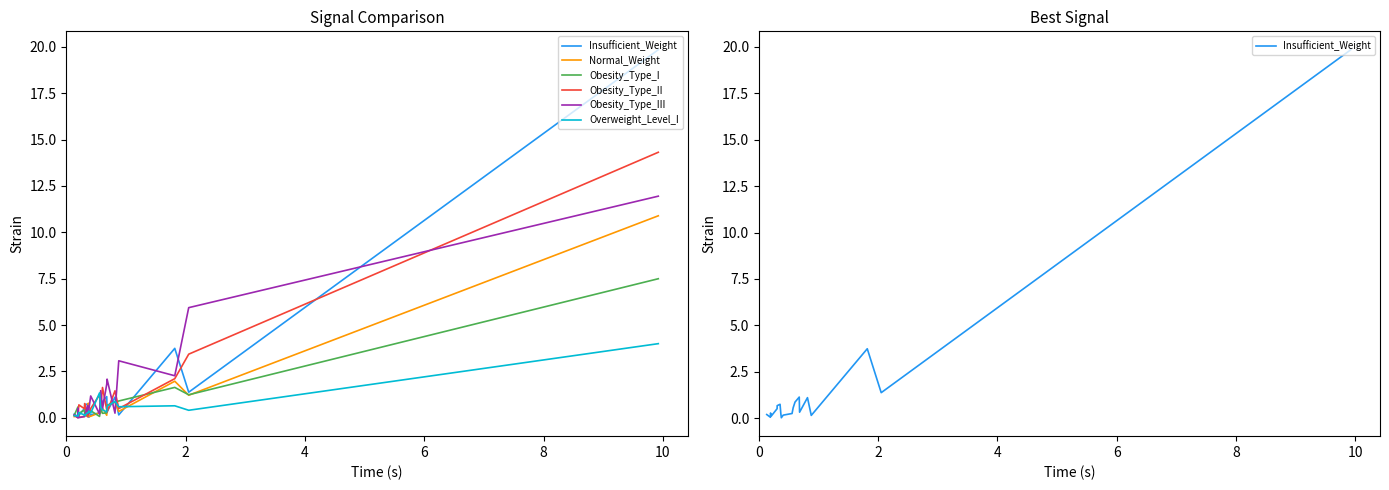

At which label is Normal_Weight closest to 5?

4